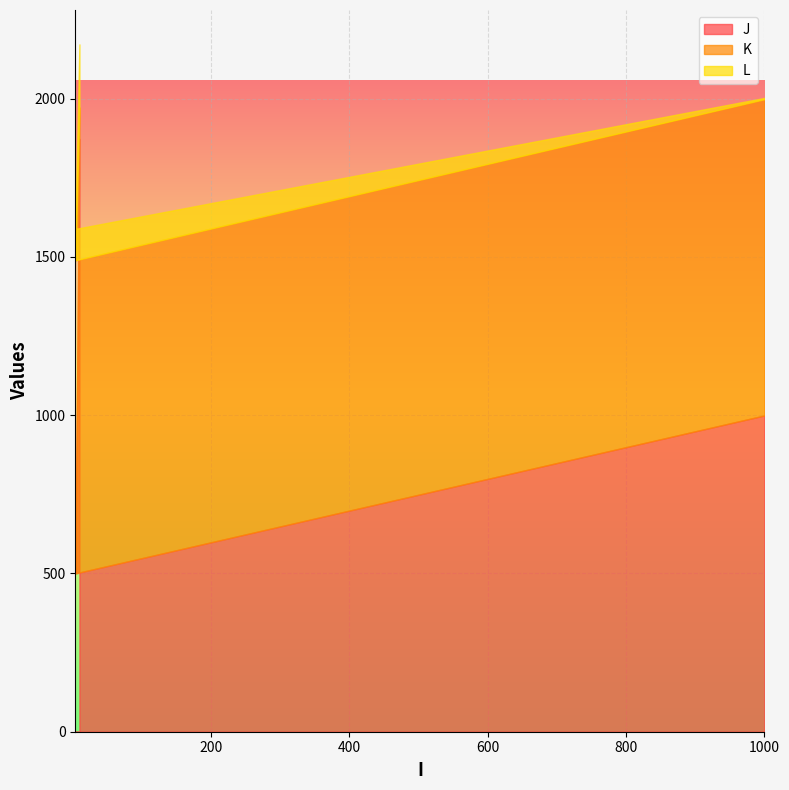

At how many categories does at least one series exceed 1836?

1